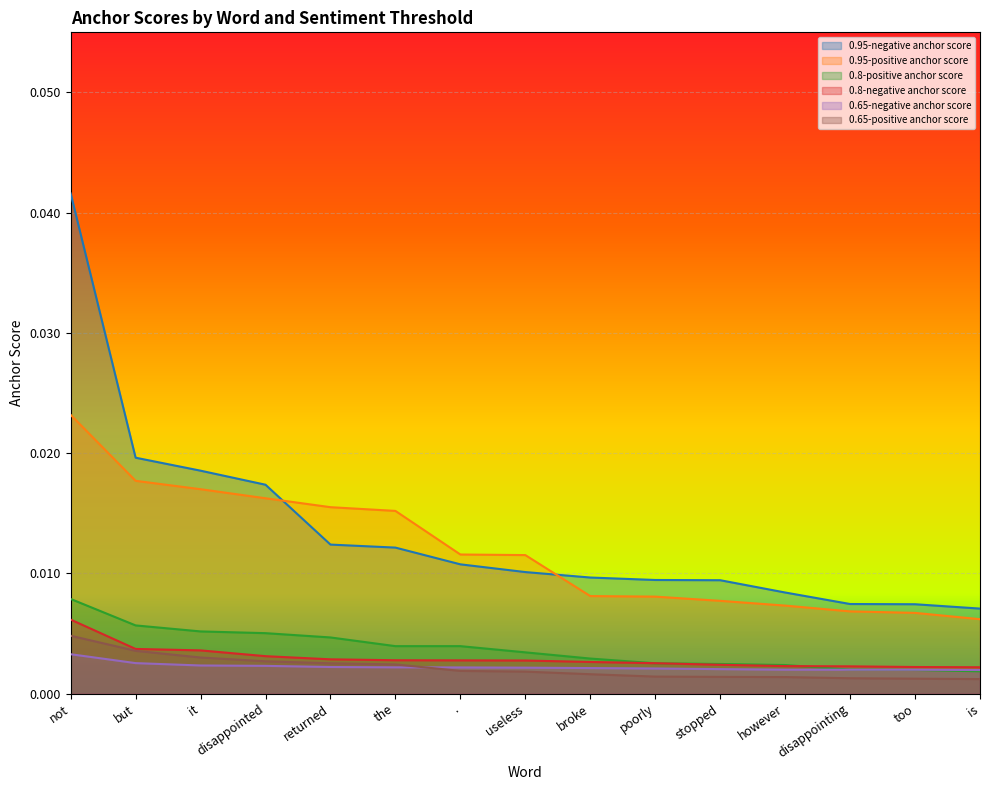

At which category is the sum across all series the highest?

not